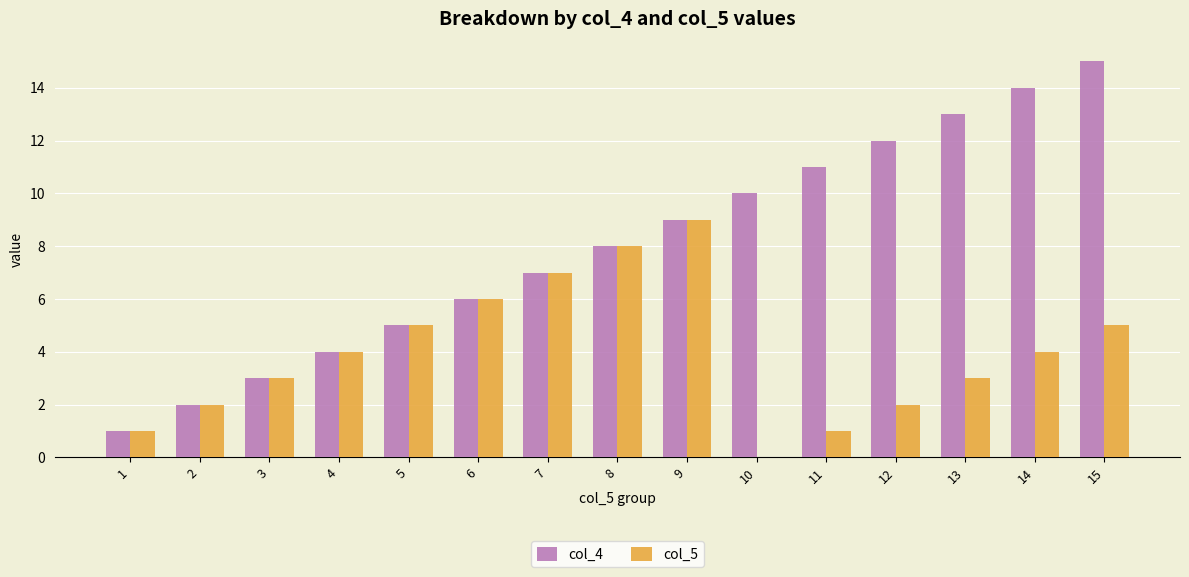

The value of col_4 at 4 is 4. True or false?

True